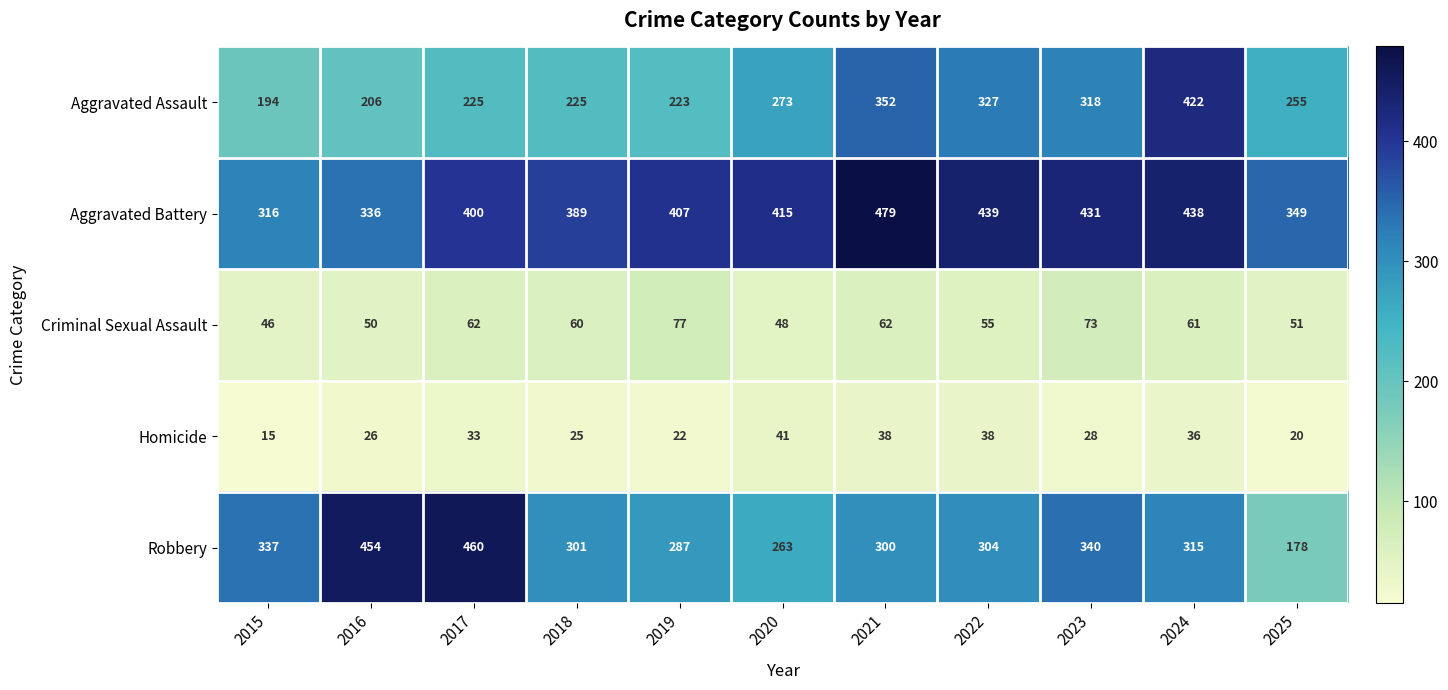

What is the difference between the highest and lowest values at 2018?

364